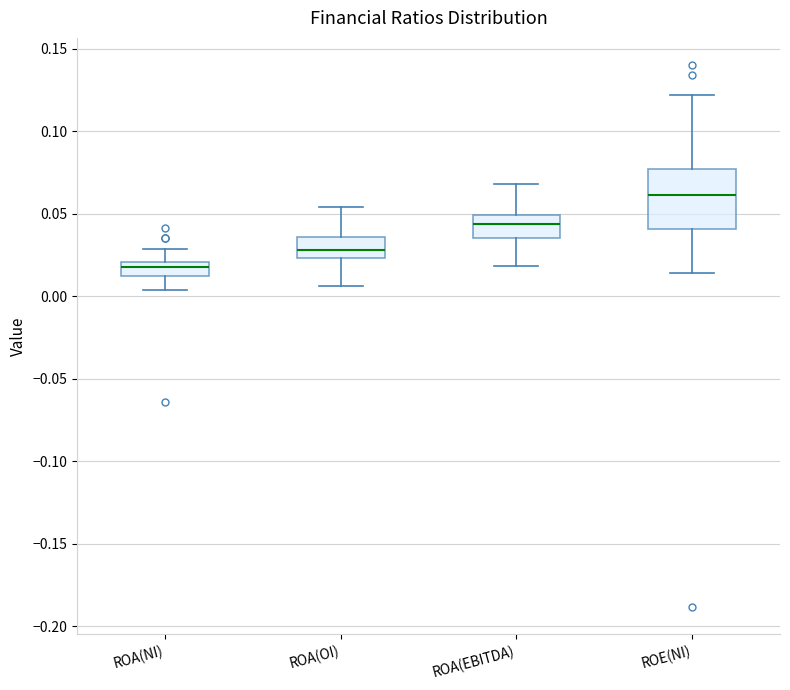

Reading left to right, transcribe this box plot: for each box, give where its median line is, the range the box spans, and where its two whiskers end, as read against the y-axis. The values are not printed on the chart, so give them approximately, as read against the axis.

ROA(NI): median 0.020 (just below the box's upper edge), box 0.015 to 0.020, whiskers 0.005 to 0.030
ROA(OI): median 0.030, box 0.025 to 0.035, whiskers 0.005 to 0.055
ROA(EBITDA): median 0.045, box 0.035 to 0.050, whiskers 0.020 to 0.070
ROE(NI): median 0.060, box 0.040 to 0.075, whiskers 0.015 to 0.120